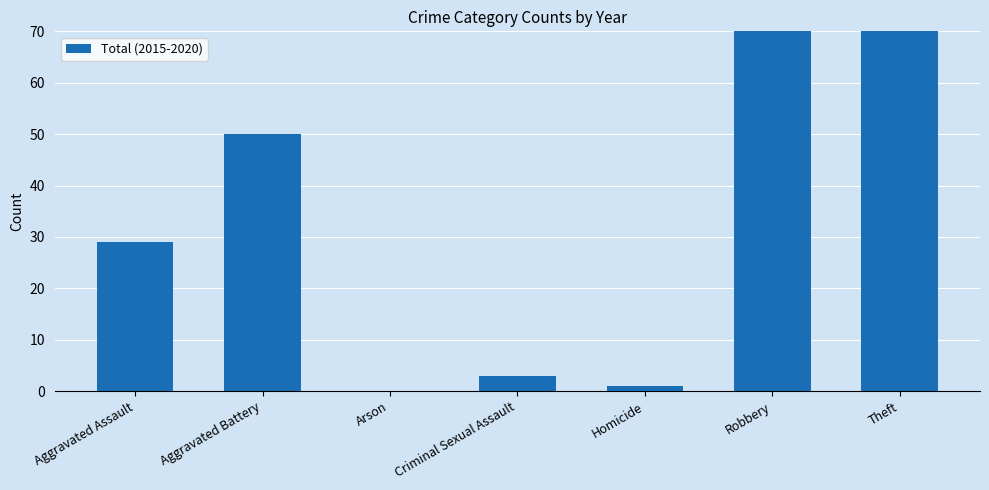

What is the sum of all values?

491